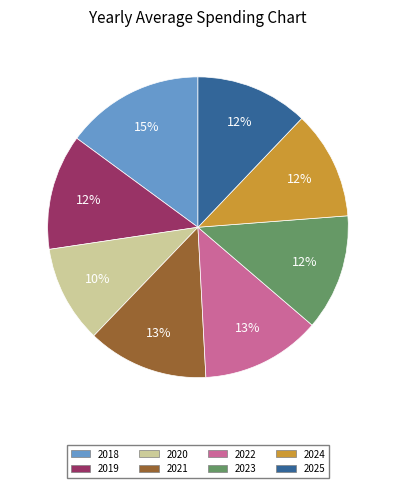

To the nearest percent, what portion does 2023 represent?

12%